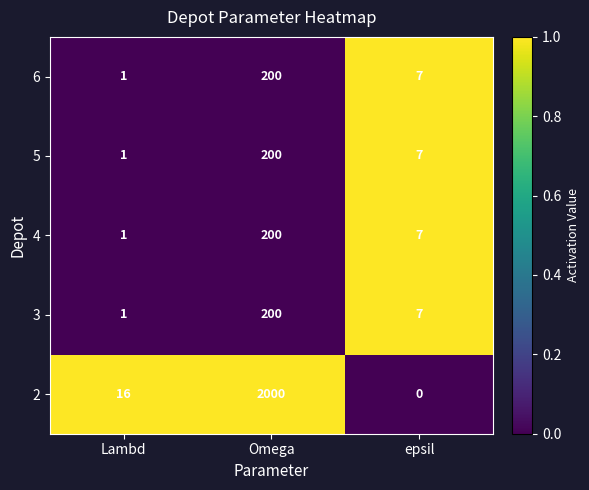

List the labels in order of 6 value, largest first.

Omega, epsil, Lambd